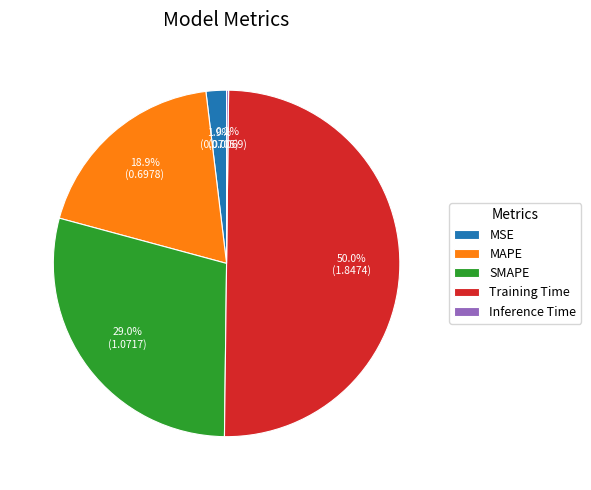

Which category has the biggest portion of the pie?

Training Time